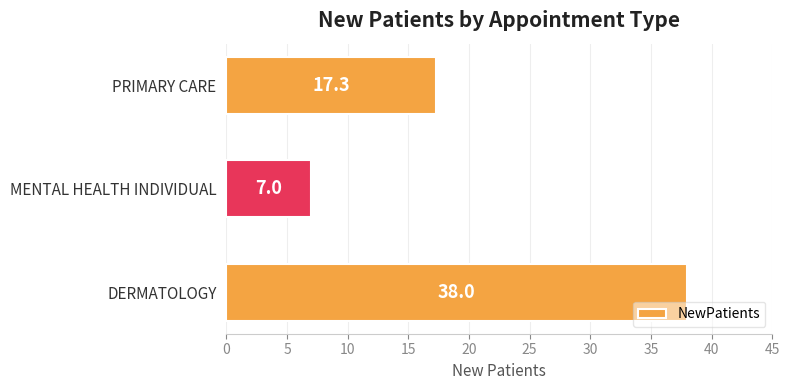

Reading bottom to top, what are all the values shown in this chart?

DERMATOLOGY=38.0	MENTAL HEALTH INDIVIDUAL=7.0	PRIMARY CARE=17.3